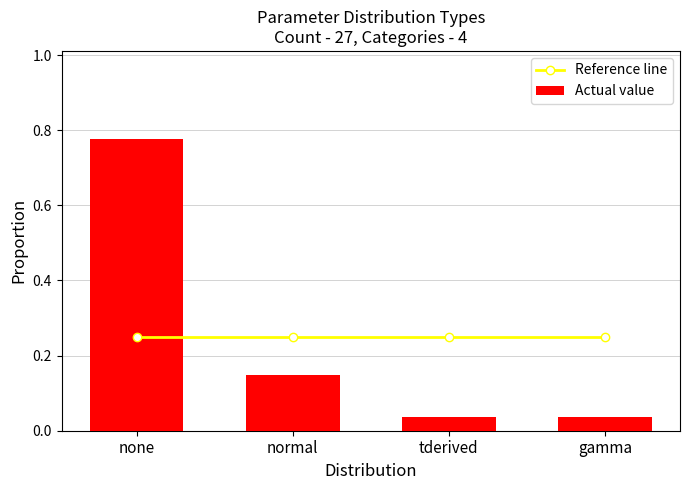

Is it true that Actual value equals 0.0 at gamma?

True